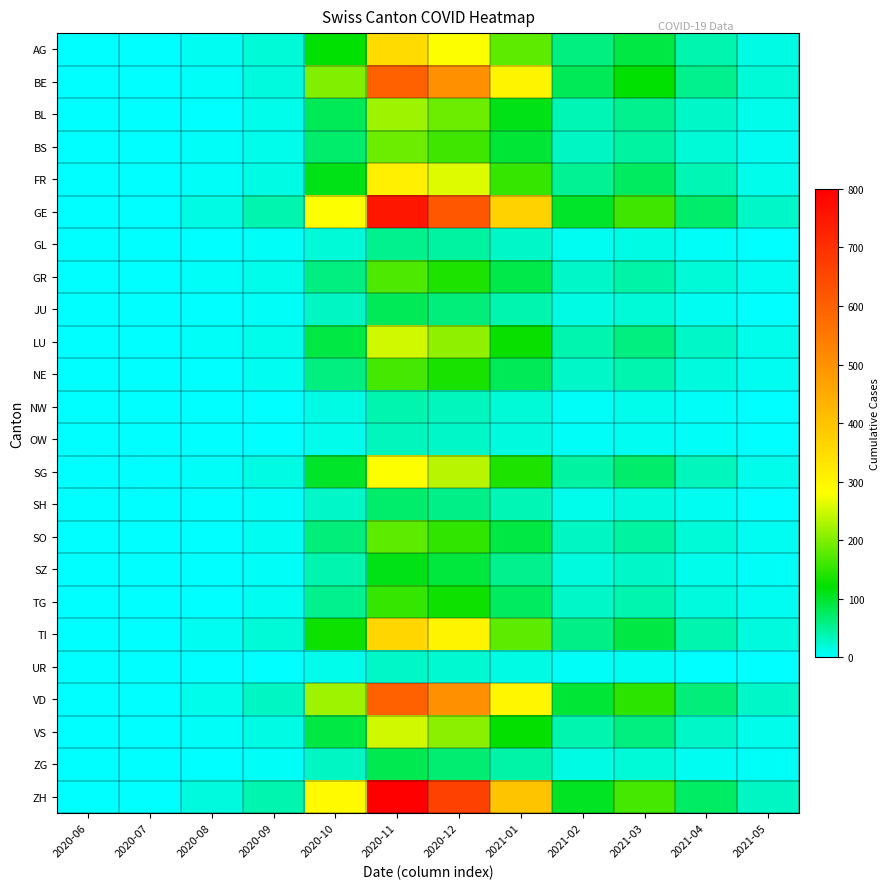

Reading right to left, extract all data points from this chart.

AG: 2021-05=15	2021-04=40	2021-03=90	2021-02=60	2021-01=180	2020-12=280	2020-11=350	2020-10=120	2020-09=20	2020-08=8	2020-07=1	2020-06=0
BE: 2021-05=20	2021-04=55	2021-03=120	2021-02=80	2021-01=300	2020-12=500	2020-11=600	2020-10=200	2020-09=18	2020-08=5	2020-07=0	2020-06=0
BL: 2021-05=10	2021-04=25	2021-03=55	2021-02=35	2021-01=110	2020-12=190	2020-11=220	2020-10=80	2020-09=10	2020-08=3	2020-07=0	2020-06=0
BS: 2021-05=8	2021-04=20	2021-03=45	2021-02=30	2021-01=95	2020-12=160	2020-11=190	2020-10=70	2020-09=12	2020-08=4	2020-07=0	2020-06=0
FR: 2021-05=12	2021-04=35	2021-03=75	2021-02=50	2021-01=155	2020-12=260	2020-11=310	2020-10=110	2020-09=15	2020-08=6	2020-07=1	2020-06=0
GE: 2021-05=28	2021-04=70	2021-03=160	2021-02=100	2021-01=370	2020-12=620	2020-11=750	2020-10=280	2020-09=40	2020-08=15	2020-07=2	2020-06=1
GL: 2021-05=2	2021-04=6	2021-03=14	2021-02=9	2021-01=28	2020-12=45	2020-11=55	2020-10=20	2020-09=5	2020-08=2	2020-07=1	2020-06=0
GR: 2021-05=7	2021-04=19	2021-03=42	2021-02=27	2021-01=85	2020-12=140	2020-11=170	2020-10=60	2020-09=10	2020-08=4	2020-07=1	2020-06=1
JU: 2021-05=3	2021-04=9	2021-03=20	2021-02=13	2021-01=40	2020-12=65	2020-11=80	2020-10=30	2020-09=5	2020-08=2	2020-07=0	2020-06=0
LU: 2021-05=11	2021-04=28	2021-03=62	2021-02=40	2021-01=125	2020-12=210	2020-11=250	2020-10=90	2020-09=10	2020-08=4	2020-07=0	2020-06=0
NE: 2021-05=7	2021-04=18	2021-03=40	2021-02=26	2021-01=80	2020-12=135	2020-11=165	2020-10=60	2020-09=8	2020-08=3	2020-07=0	2020-06=0
NW: 2021-05=2	2021-04=4	2021-03=10	2021-02=6	2021-01=20	2020-12=33	2020-11=40	2020-10=15	2020-09=3	2020-08=1	2020-07=0	2020-06=0
OW: 2021-05=1	2021-04=4	2021-03=8	2021-02=5	2021-01=16	2020-12=26	2020-11=32	2020-10=12	2020-09=3	2020-08=1	2020-07=0	2020-06=0
SG: 2021-05=12	2021-04=32	2021-03=70	2021-02=45	2021-01=140	2020-12=235	2020-11=280	2020-10=100	2020-09=15	2020-08=6	2020-07=2	2020-06=1
SH: 2021-05=3	2021-04=8	2021-03=17	2021-02=11	2021-01=35	2020-12=58	2020-11=70	2020-10=25	2020-09=5	2020-08=2	2020-07=1	2020-06=0
SO: 2021-05=8	2021-04=20	2021-03=45	2021-02=29	2021-01=90	2020-12=150	2020-11=180	2020-10=65	2020-09=8	2020-08=3	2020-07=0	2020-06=0
SZ: 2021-05=5	2021-04=12	2021-03=27	2021-02=18	2021-01=55	2020-12=92	2020-11=110	2020-10=40	2020-09=6	2020-08=2	2020-07=0	2020-06=0
TG: 2021-05=7	2021-04=17	2021-03=38	2021-02=25	2021-01=77	2020-12=130	2020-11=155	2020-10=55	2020-09=8	2020-08=3	2020-07=0	2020-06=0
TI: 2021-05=16	2021-04=40	2021-03=90	2021-02=58	2021-01=180	2020-12=300	2020-11=360	2020-10=130	2020-09=20	2020-08=8	2020-07=2	2020-06=2
UR: 2021-05=1	2021-04=3	2021-03=7	2021-02=4	2021-01=14	2020-12=23	2020-11=28	2020-10=10	2020-09=2	2020-08=1	2020-07=0	2020-06=0
VD: 2021-05=26	2021-04=65	2021-03=148	2021-02=95	2021-01=298	2020-12=500	2020-11=600	2020-10=220	2020-09=30	2020-08=12	2020-07=2	2020-06=2
VS: 2021-05=11	2021-04=28	2021-03=62	2021-02=40	2021-01=124	2020-12=208	2020-11=250	2020-10=90	2020-09=13	2020-08=5	2020-07=1	2020-06=1
ZG: 2021-05=4	2021-04=9	2021-03=20	2021-02=13	2021-01=41	2020-12=68	2020-11=82	2020-10=30	2020-09=5	2020-08=2	2020-07=0	2020-06=0
ZH: 2021-05=29	2021-04=74	2021-03=165	2021-02=105	2021-01=397	2020-12=665	2020-11=800	2020-10=290	2020-09=40	2020-08=16	2020-07=3	2020-06=1